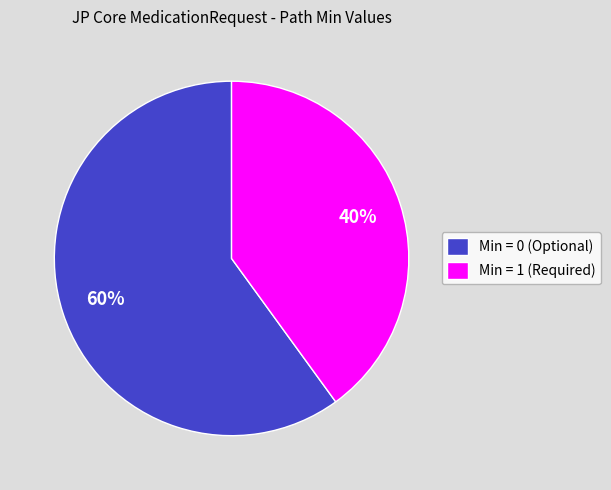

To the nearest percent, what is the difference between the Min = 1 (Required) and Min = 0 (Optional) slice percentages?

20%